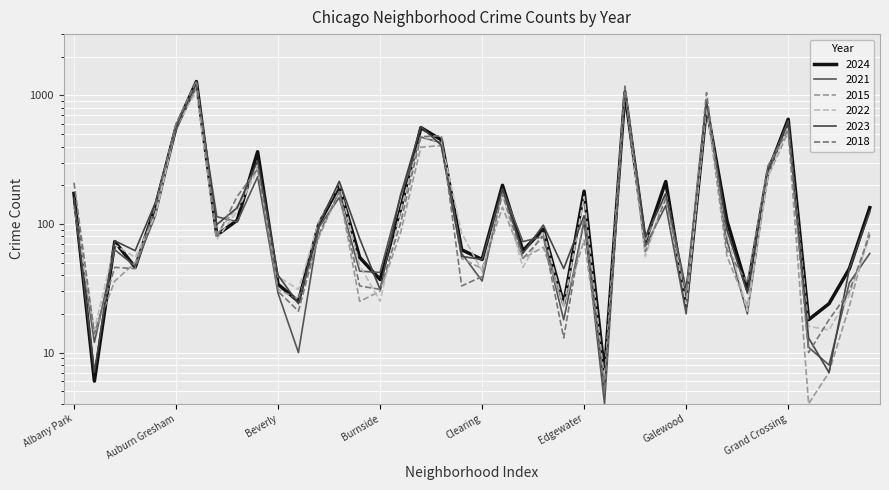

How many times do 2023 and 2021 cross each other?

18